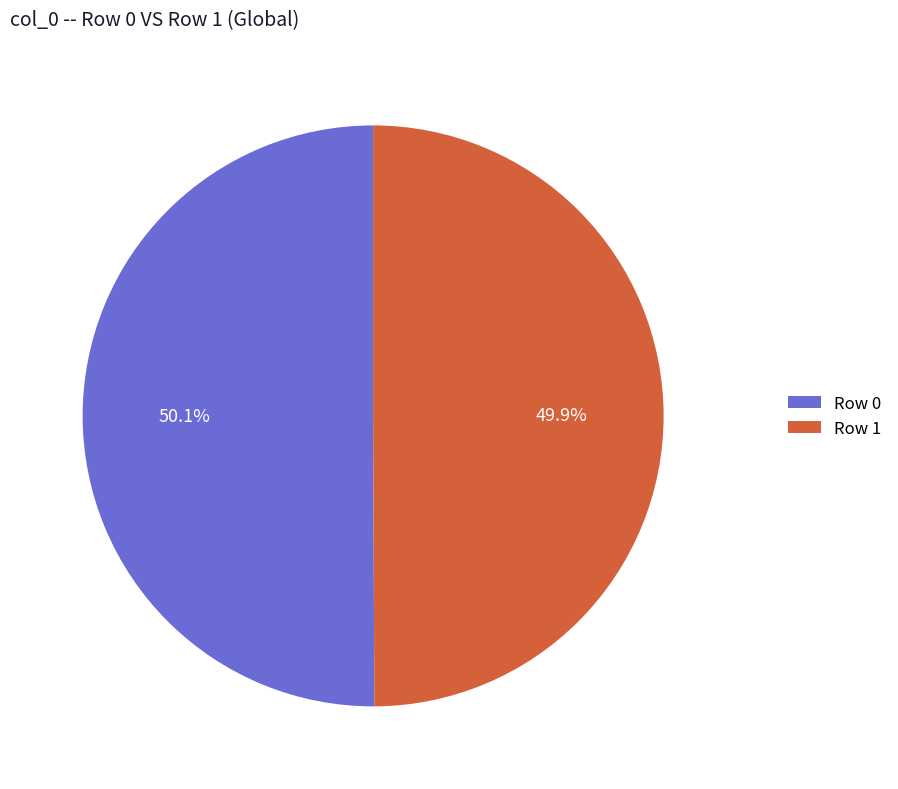

What portion of the pie excludes Row 1?

50.1%